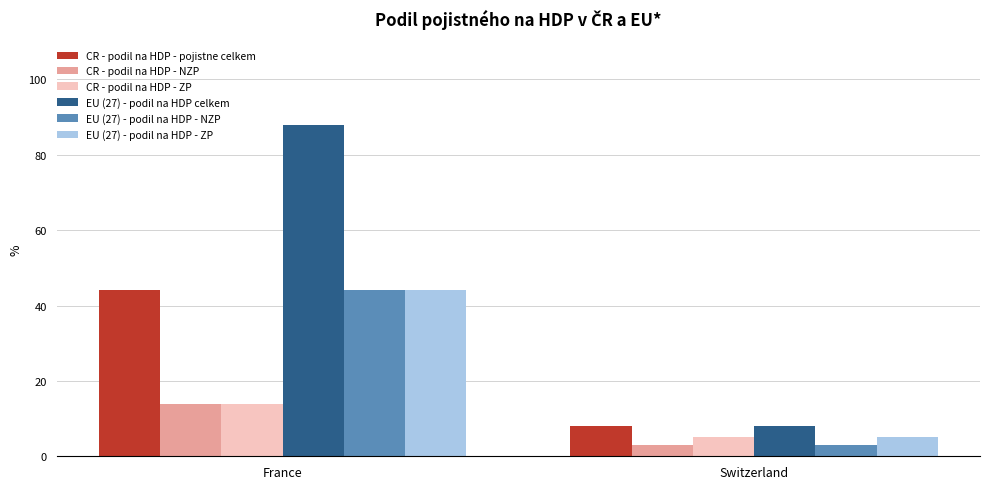

What is the difference between the maximum and minimum values in the EU (27) - podil na HDP - NZP series?

41